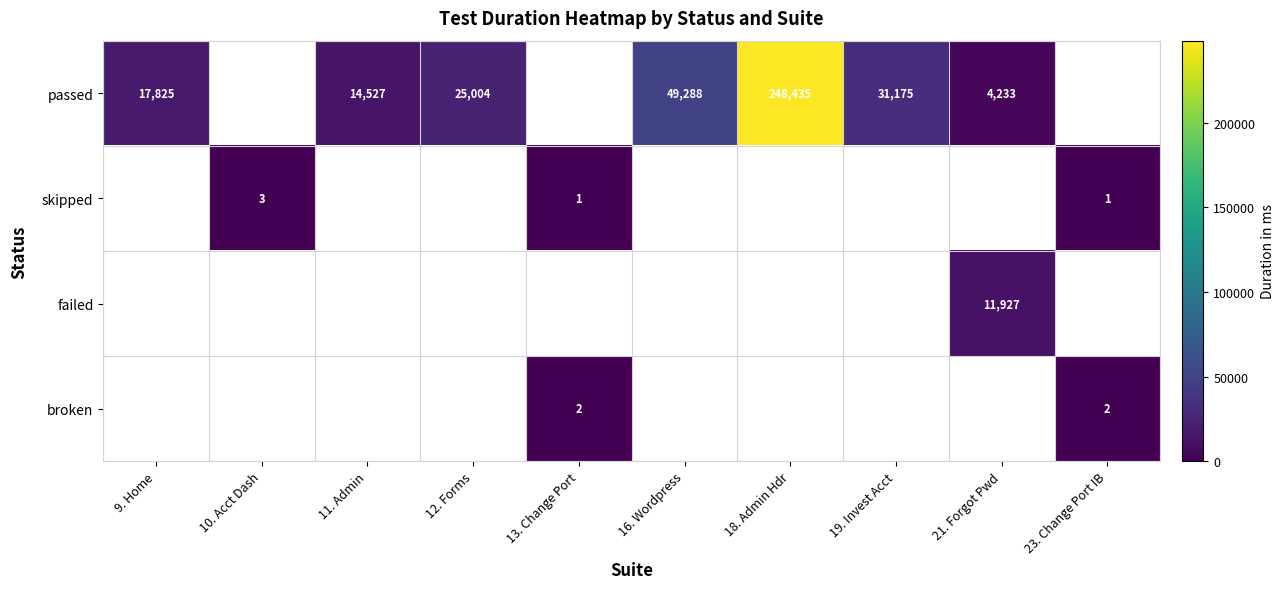

The passed series shows 25004 at 12. Forms. True or false?

True